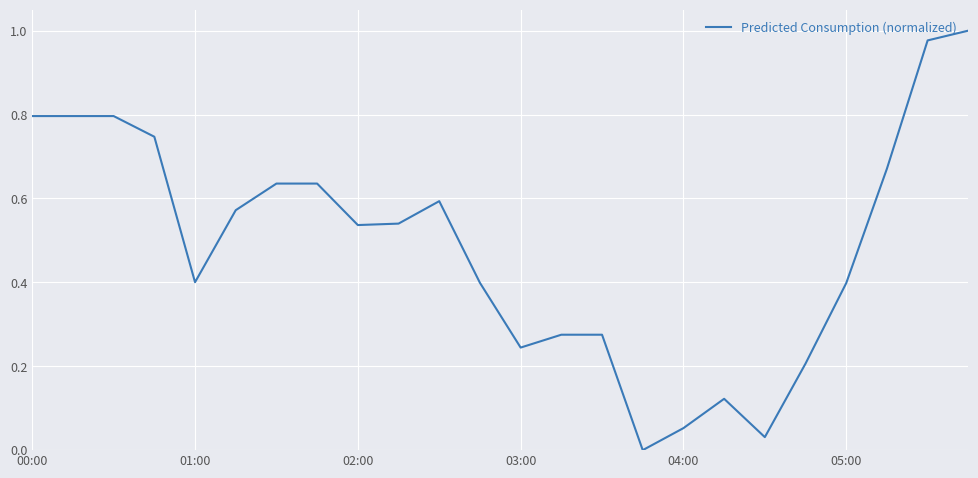

How many lines are shown in the chart?

1